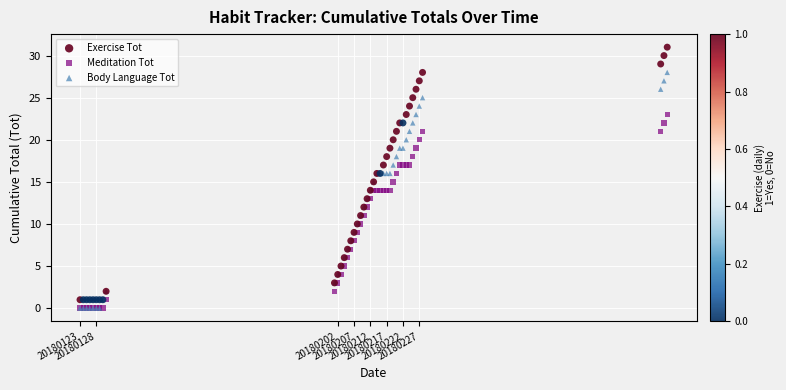

What are all the series names shown in the legend?

Exercise Tot, Meditation Tot, Body Language Tot